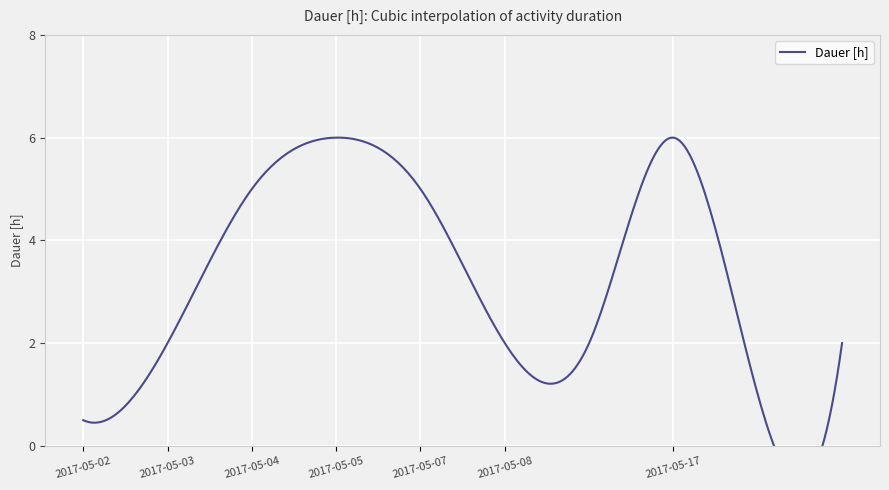

How many data points does each series have?

10